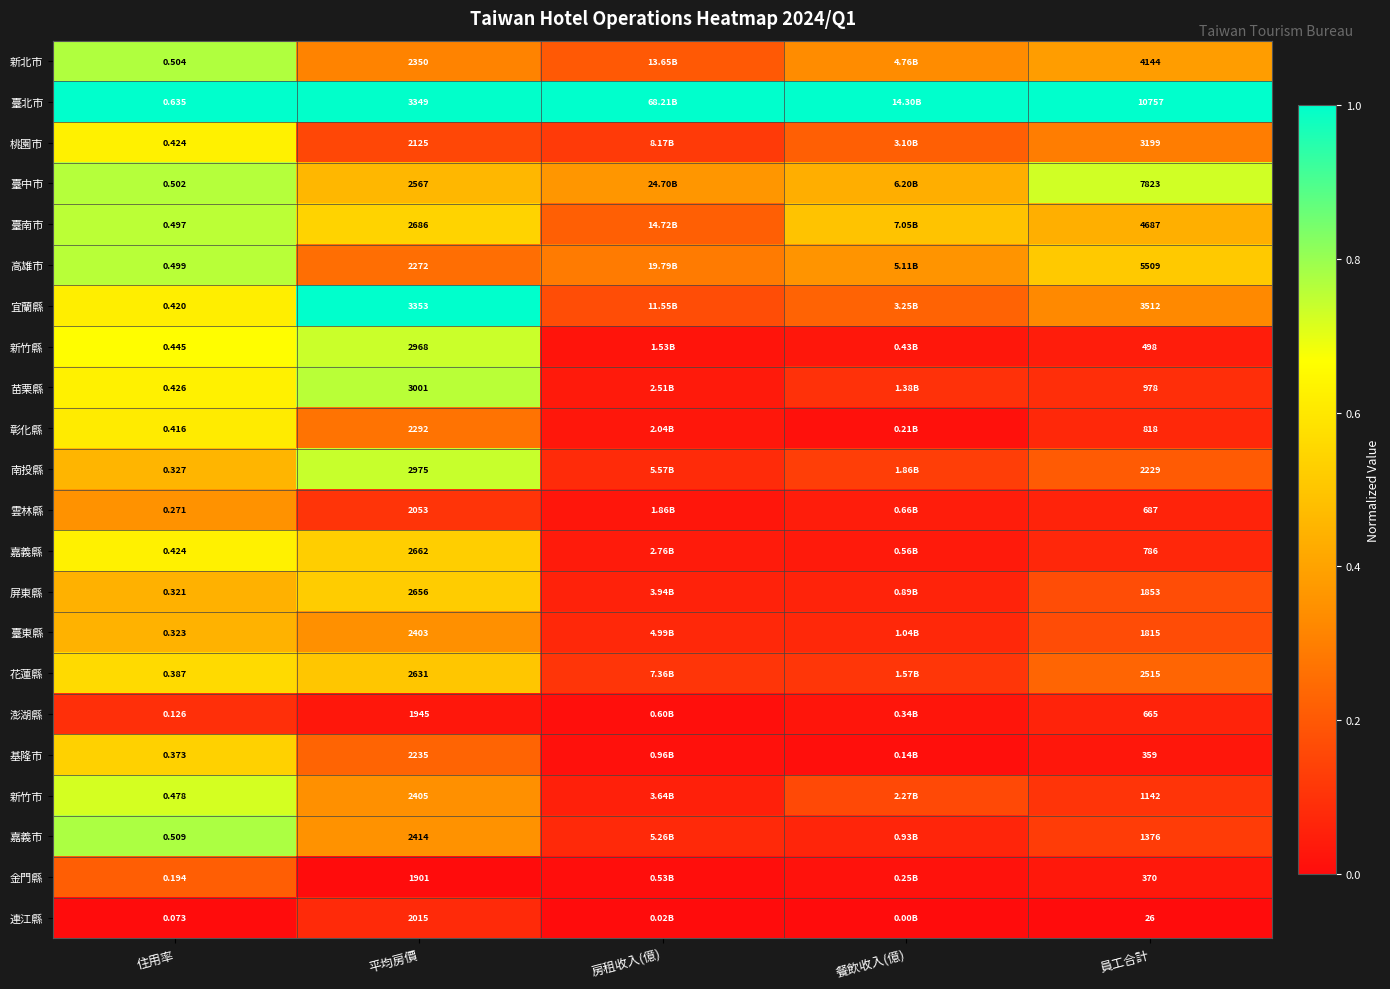

Is the value of 基隆市 at 平均房價 greater than the value of 新竹市 at 平均房價?

No